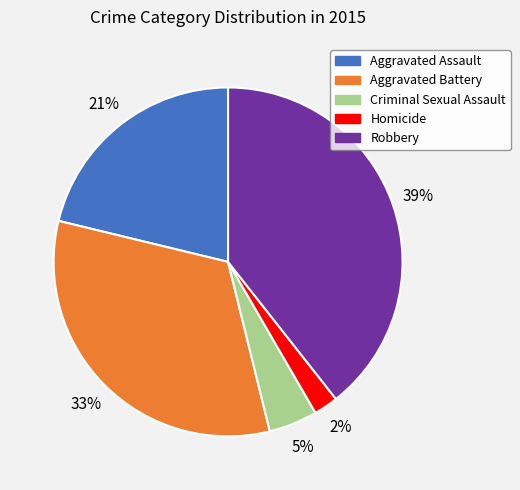

What percentage is the Aggravated Assault slice, to the nearest percent?

21%